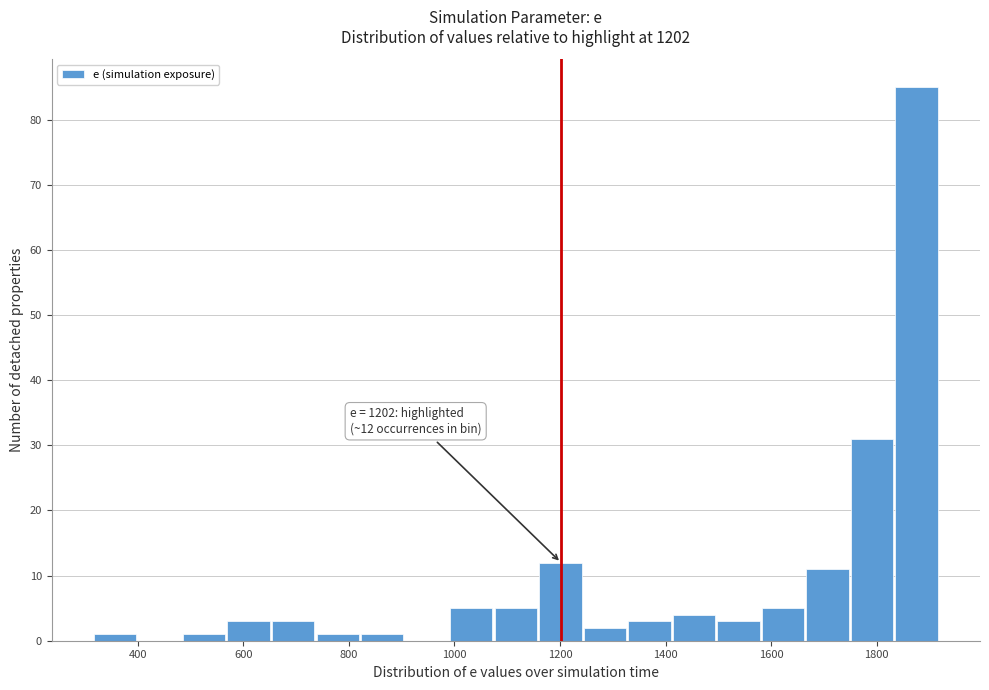

Which range on the x-axis has the tallest bar?

1840 to 1920